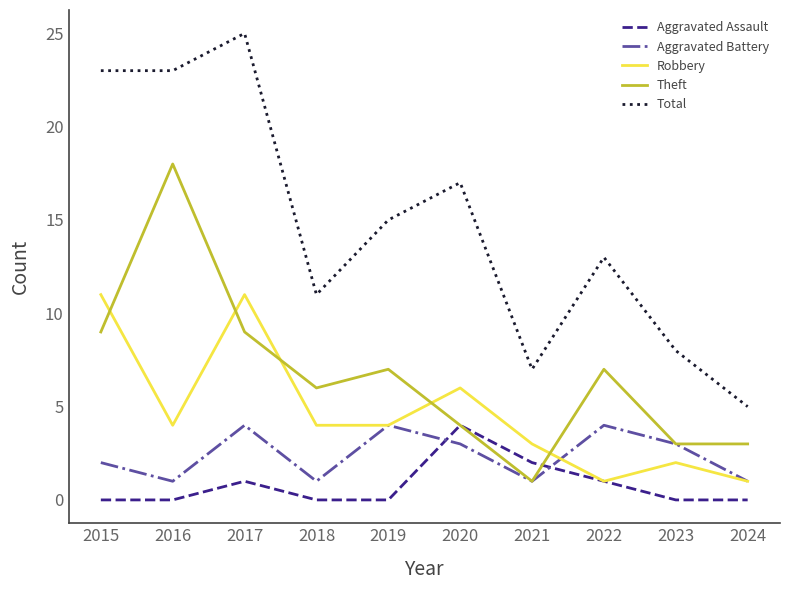

Is the value of Aggravated Assault at 2023 greater than the value of Aggravated Battery at 2022?

No